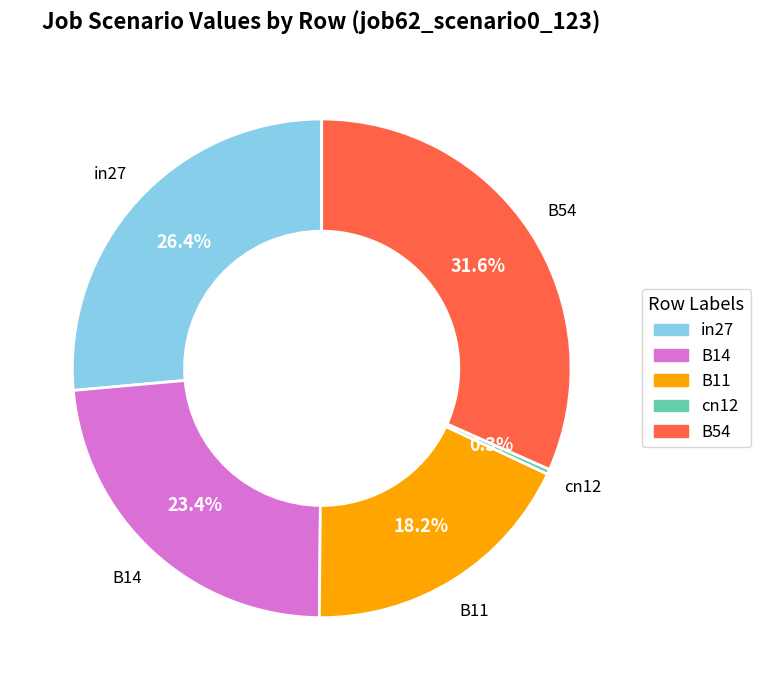

Does B11 account for over 50% of the chart?

No